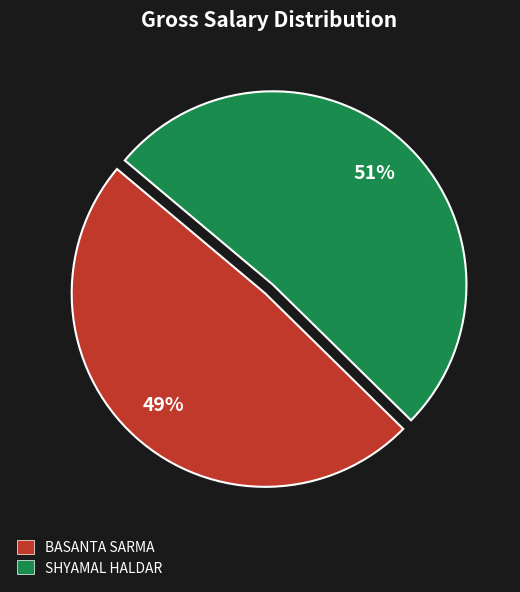

How many segments does this pie chart have?

2